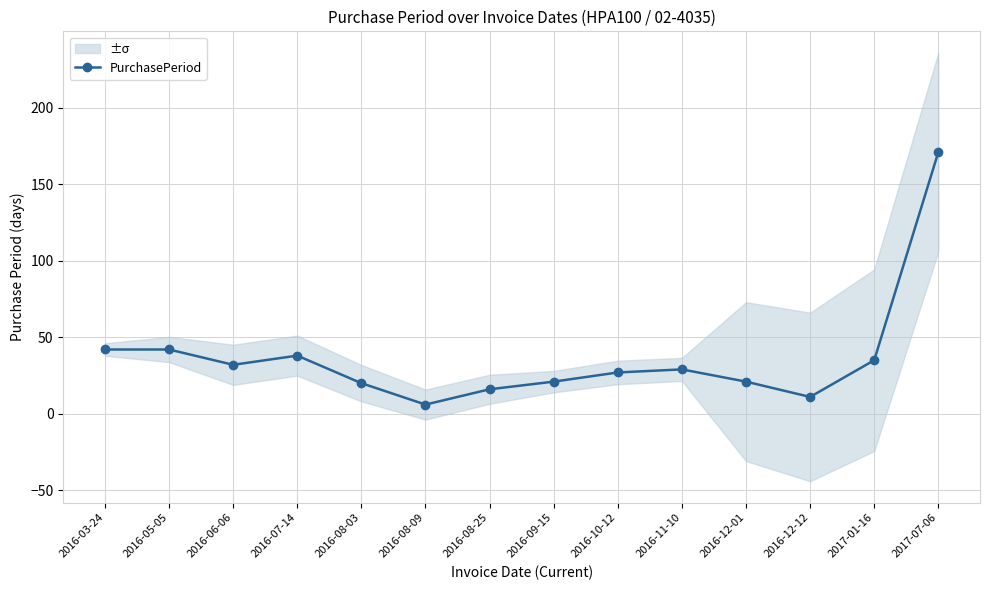

The chart shows a value of 38 at 2016-07-14. True or false?

True